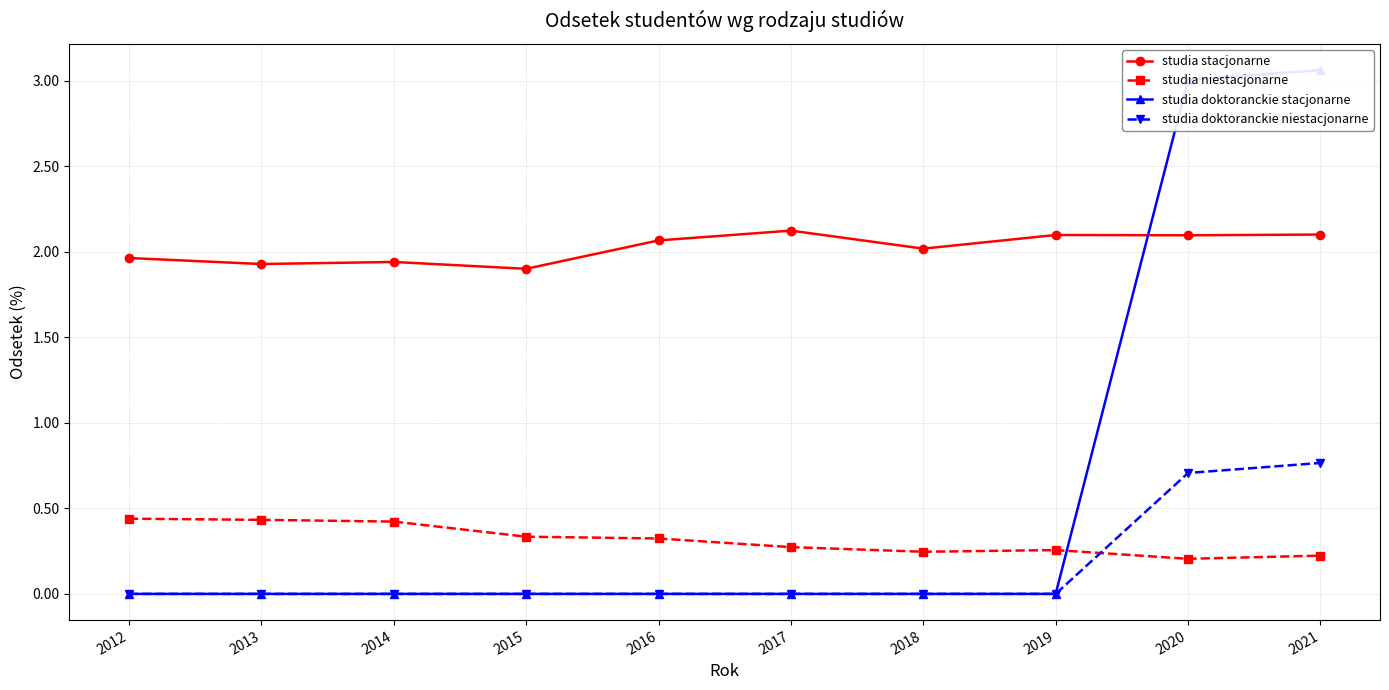

How many values in the studia stacjonarne series exceed 2?

6